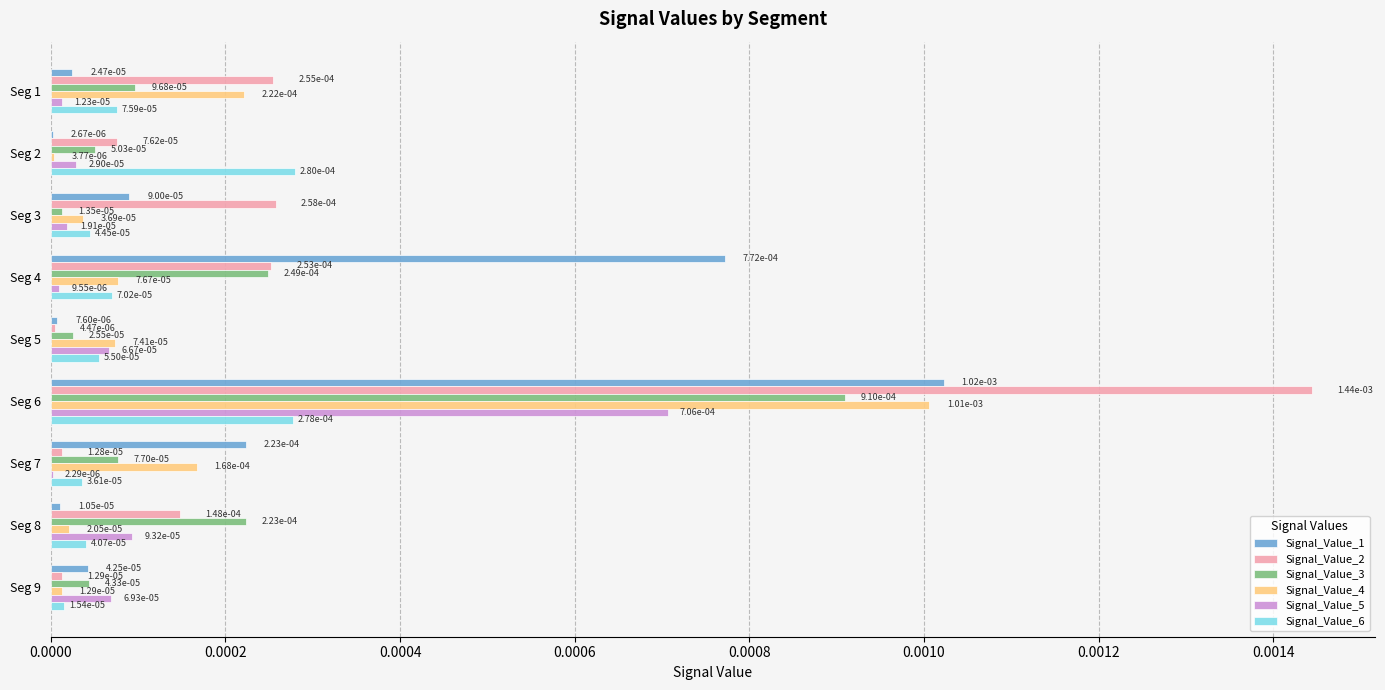

What are all the series names shown in the legend?

Signal_Value_1, Signal_Value_2, Signal_Value_3, Signal_Value_4, Signal_Value_5, Signal_Value_6